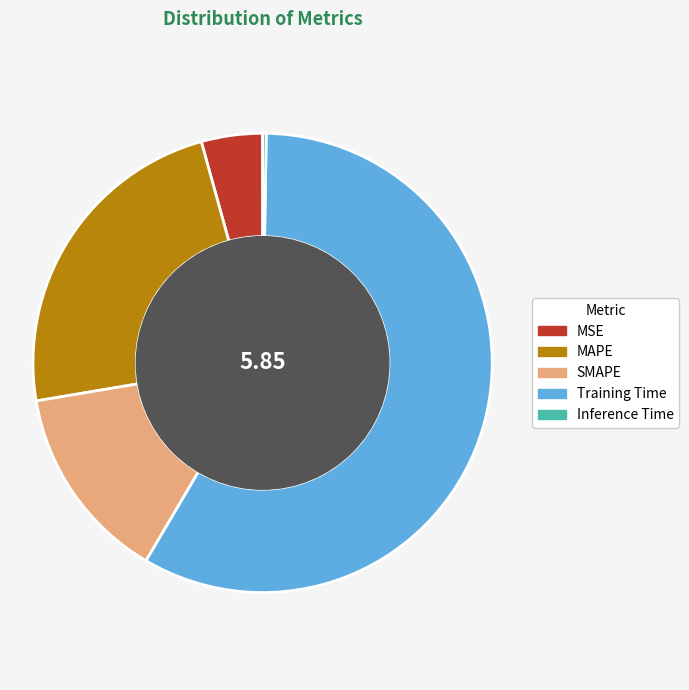

Do MSE and MAPE together represent more than half of the pie?

No